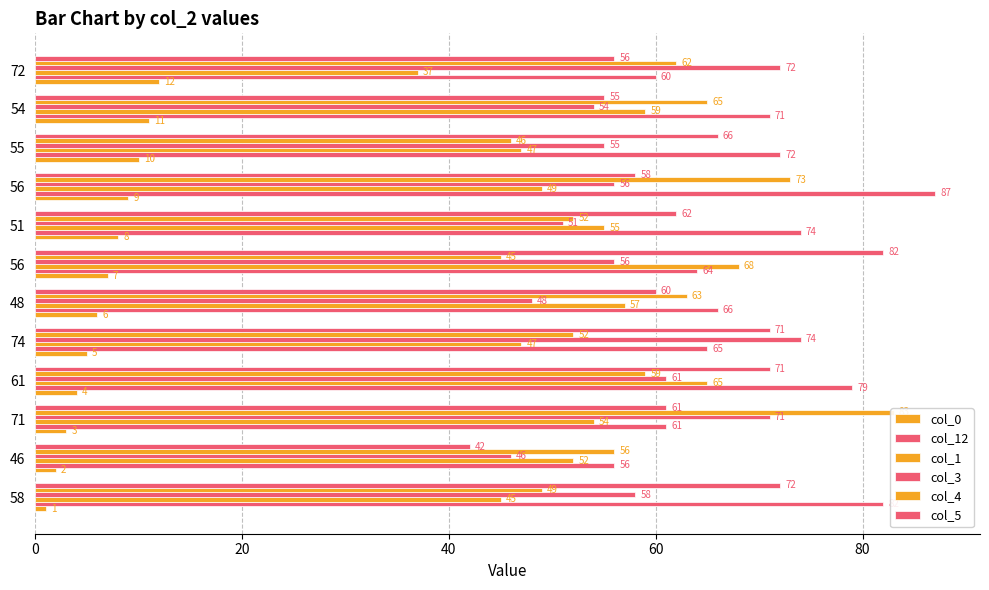

What position from the left is 20?

2